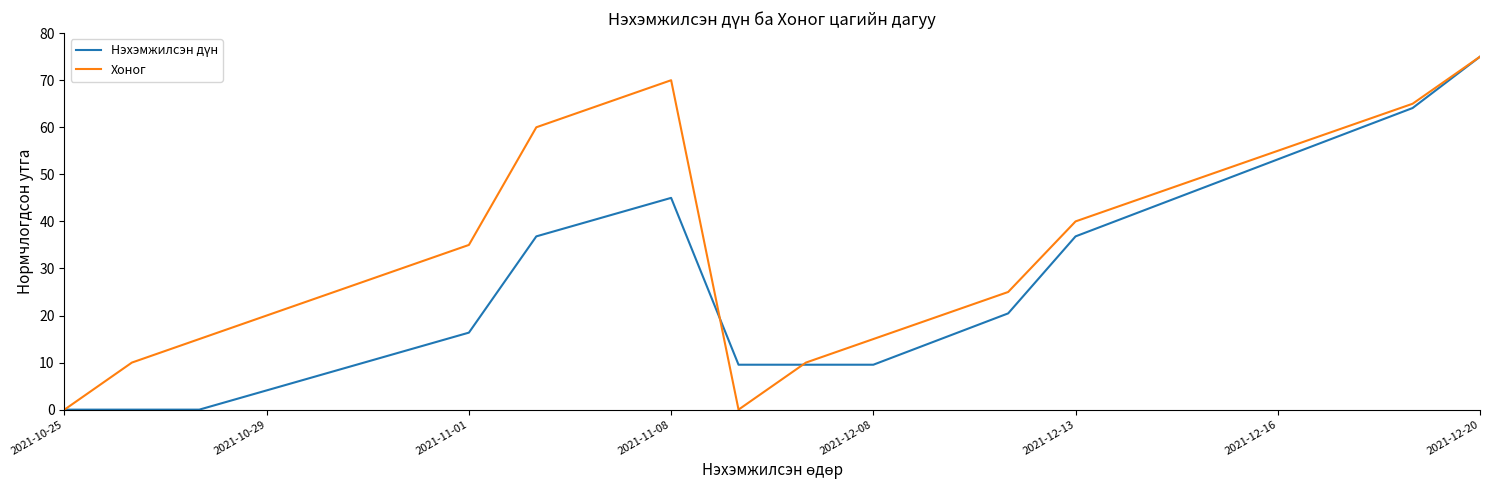

Which series has the largest total across all categories?

Хоног